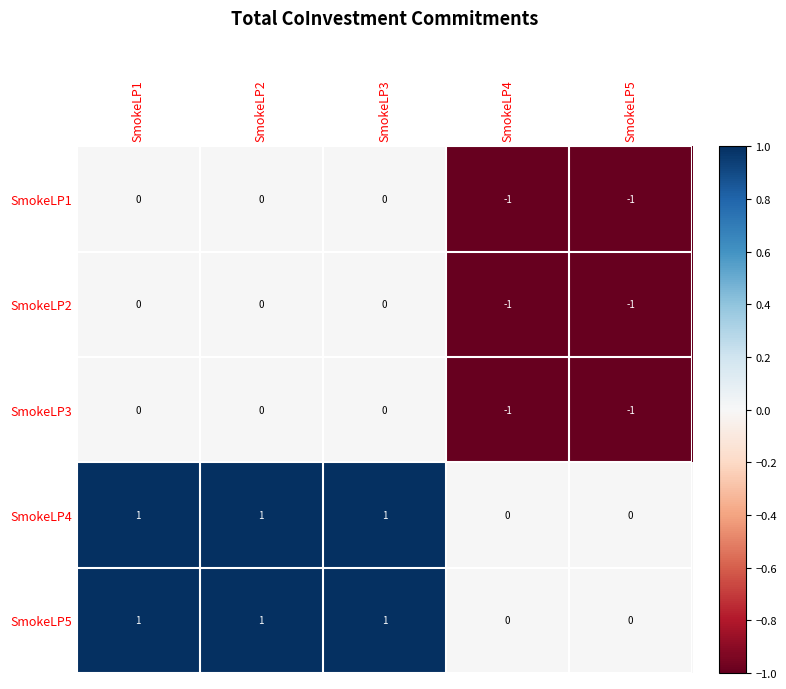

Is the value of SmokeLP3 at SmokeLP2 greater than the value of SmokeLP4 at SmokeLP3?

No